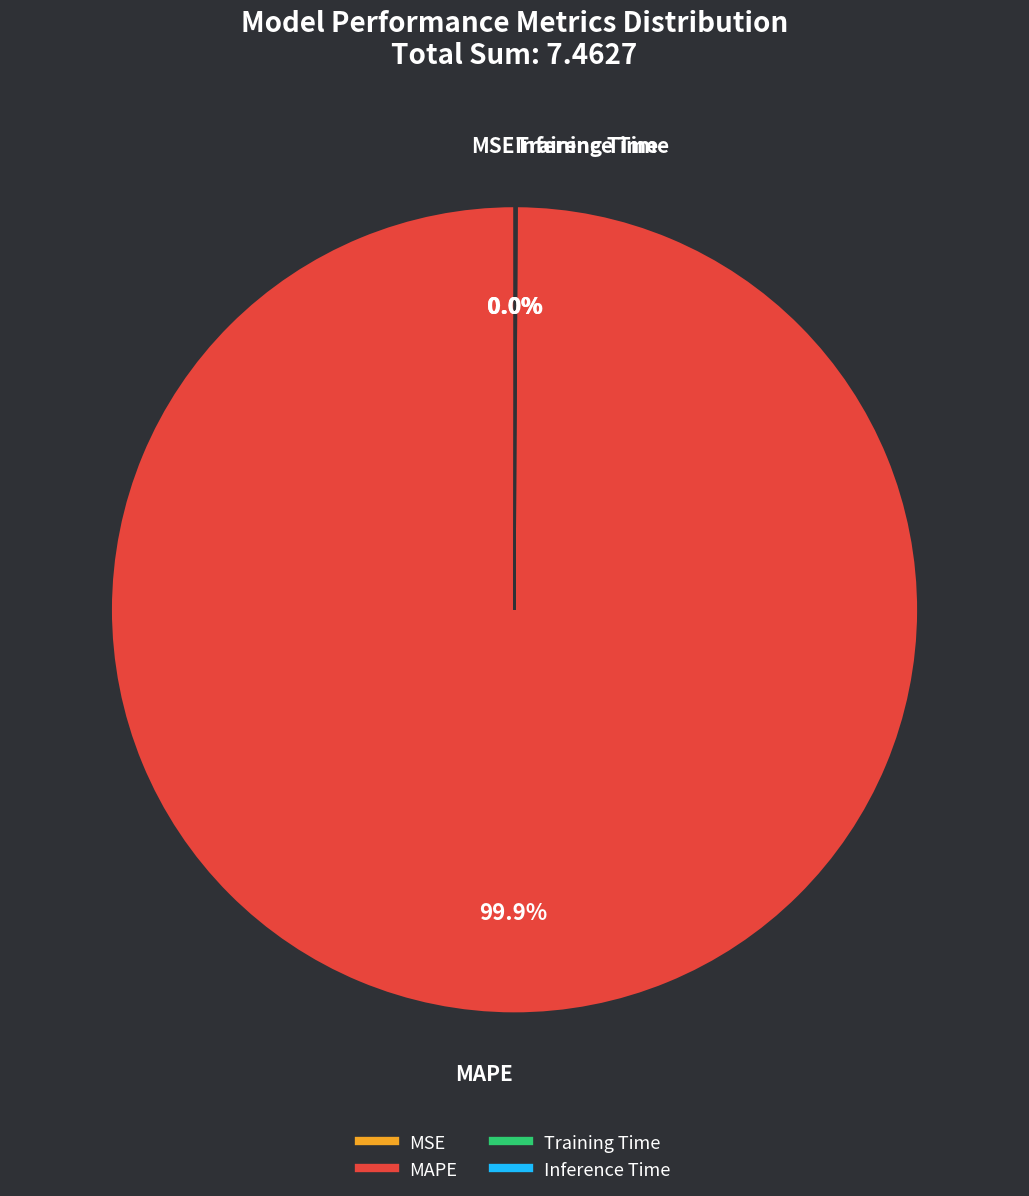

Which slice is the largest?

MAPE